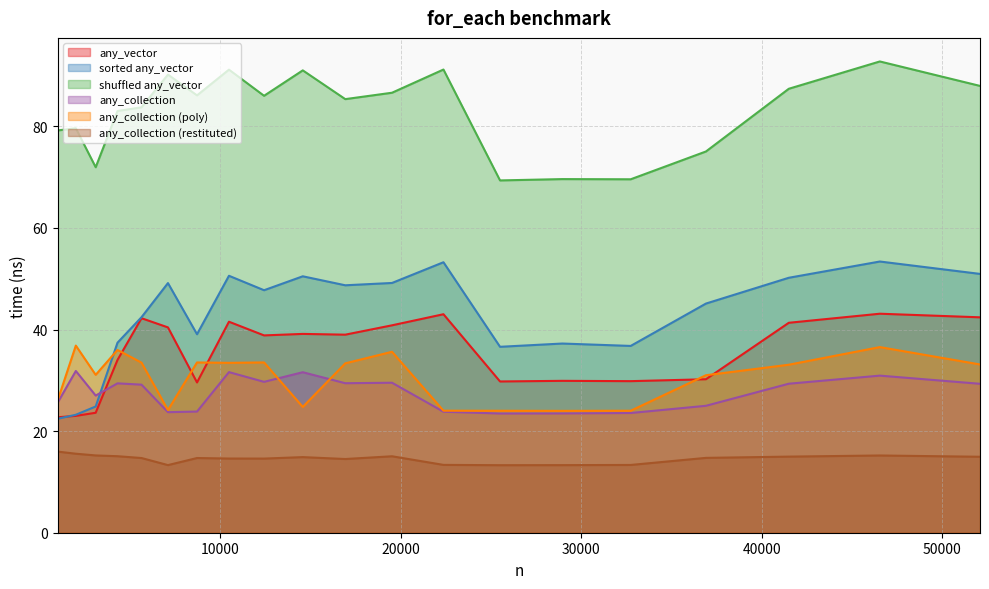

In any_collection (restituted), how many points are lower than both neighbors (excluding endpoints)?

4